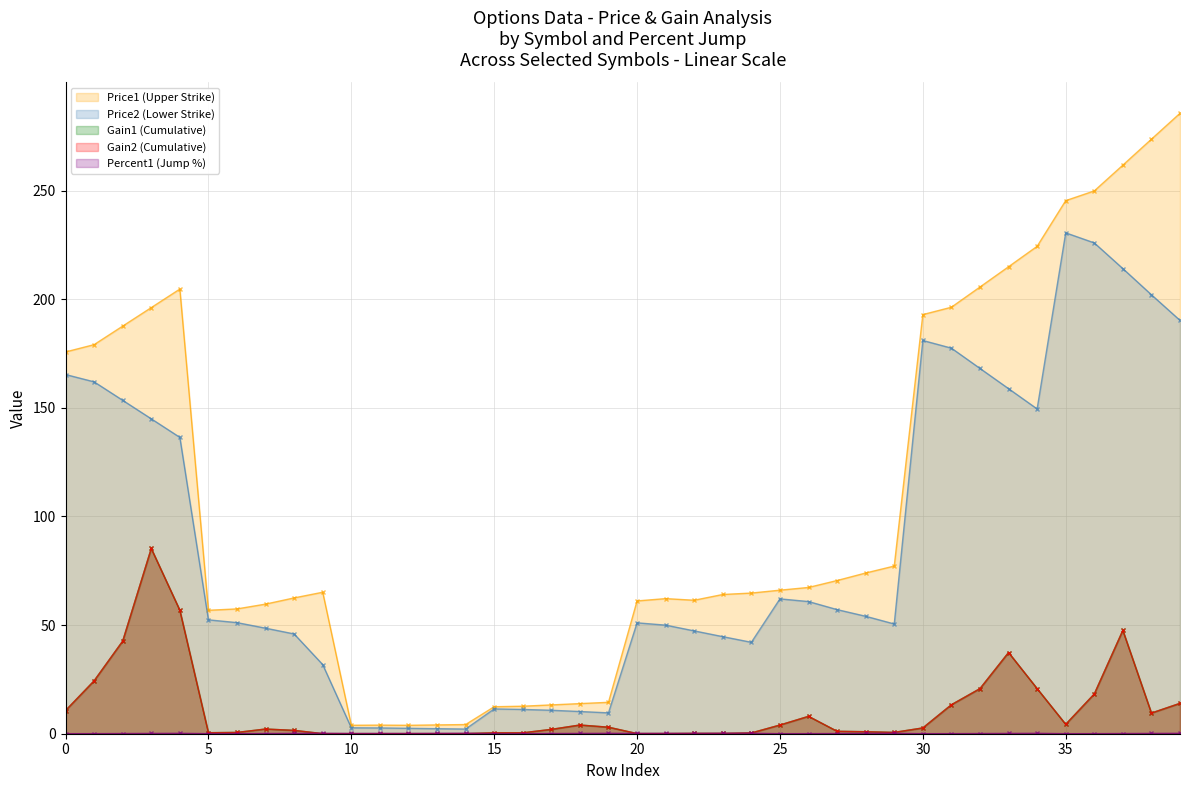

Is it true that Gain1 equals 0.0 at 9?

False